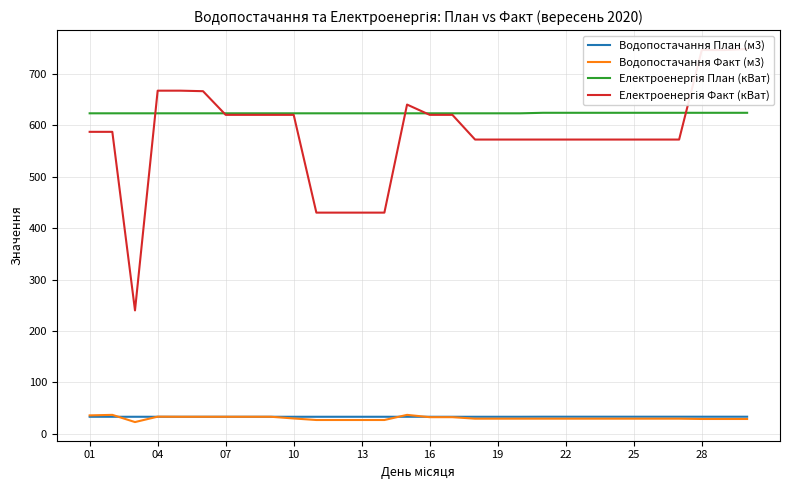

Is this an area chart (filled region under the line)?

No